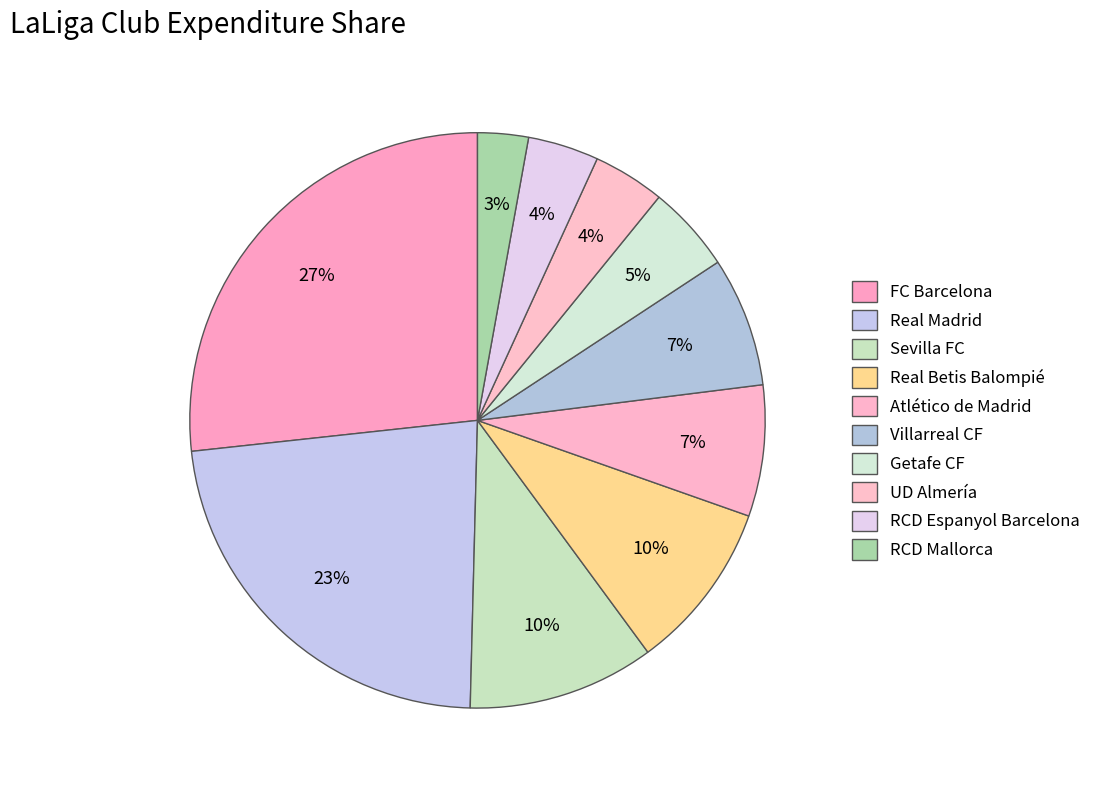

How many segments does this pie chart have?

10